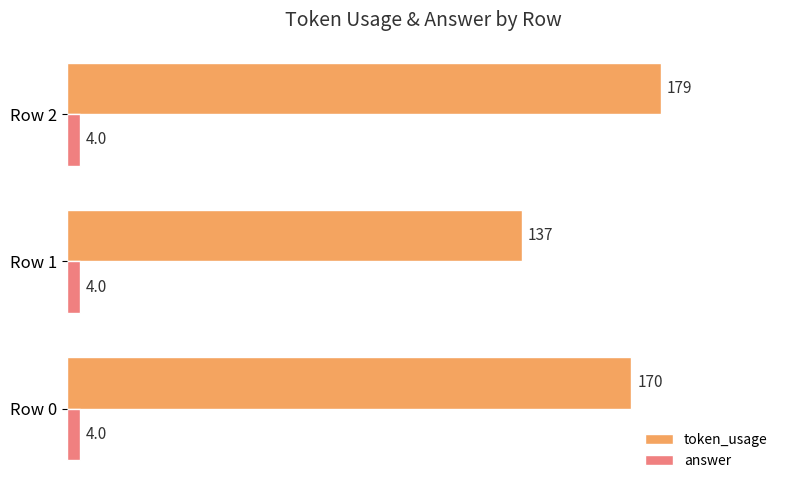

What is the greatest value displayed?

179